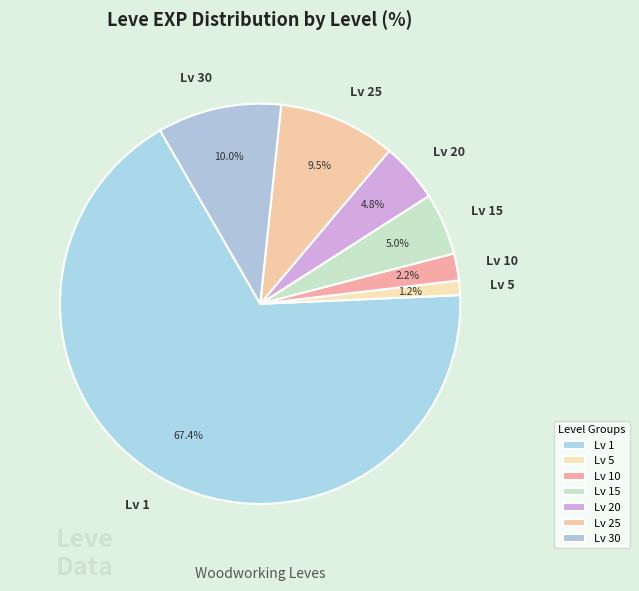

Combined, do Lv 5 and Lv 25 account for over 50%?

No